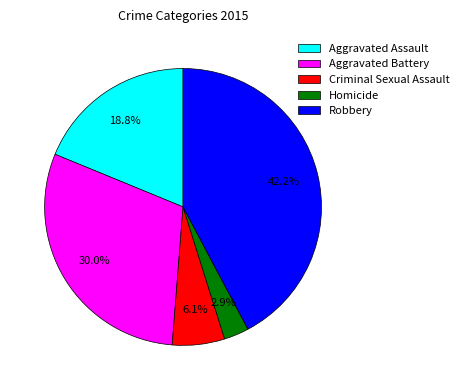

What percentage is NOT represented by Aggravated Assault?

81.2%